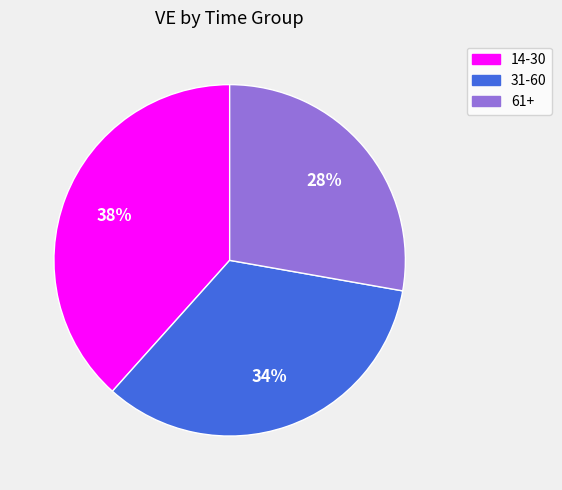

Do 14-30 and 31-60 together represent more than half of the pie?

Yes